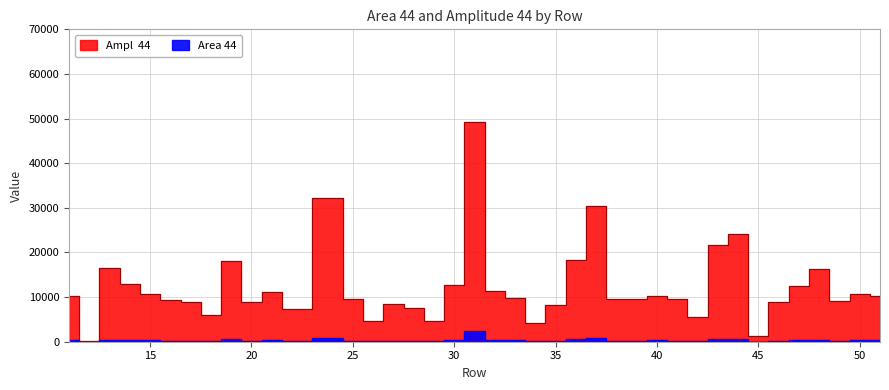

What is the total value across all series at 44?

24710.3